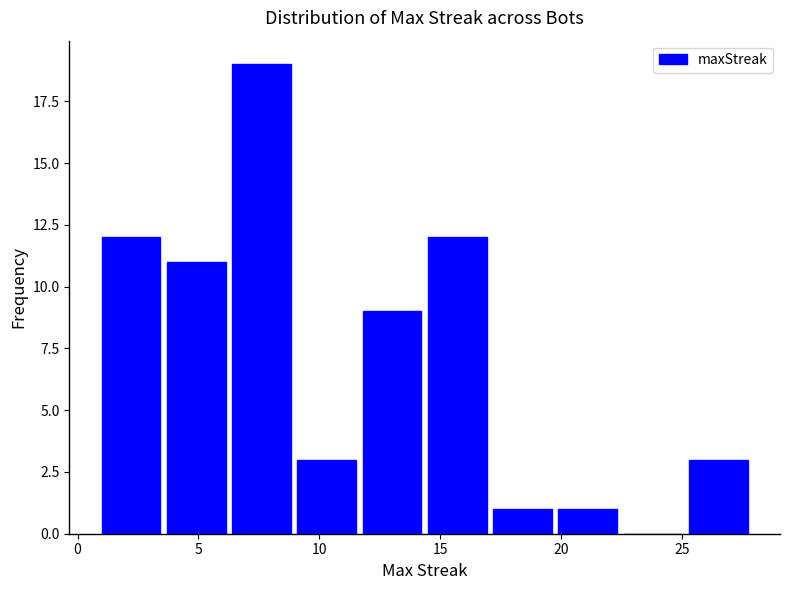

Reading left to right, list every bar in this chart as the range it spans on the x-axis followed by its height. Neither the bar edges nor the heights are printed on the chart, so give them approximately, as read against the axes.

1.0 to 3.7: 12
3.7 to 6.4: 11
6.4 to 9.1: 19
9.1 to 11.8: 3
11.8 to 14.5: 9
14.5 to 17.2: 12
17.2 to 19.9: 1
19.9 to 22.6: 1
22.6 to 25.3: 0
25.3 to 28.0: 3